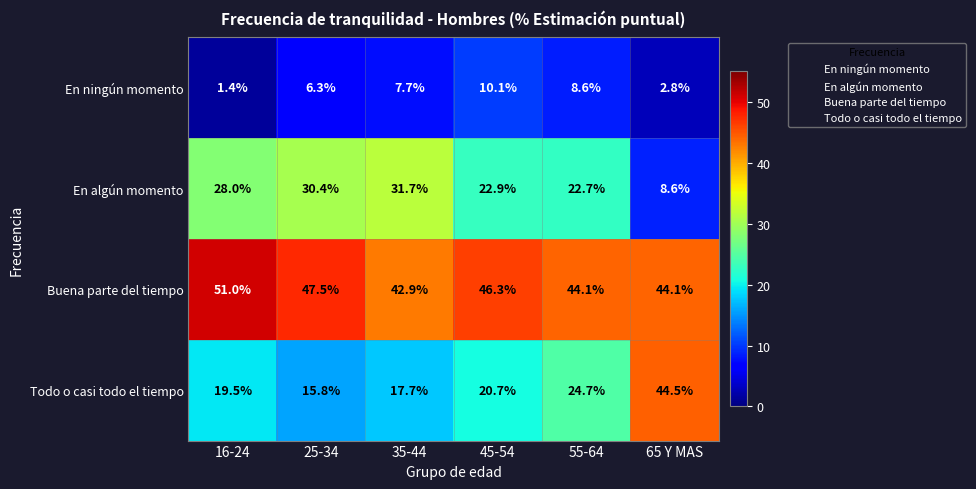

Rank the categories by En algún momento value from highest to lowest.

35-44, 25-34, 16-24, 45-54, 55-64, 65 Y MAS